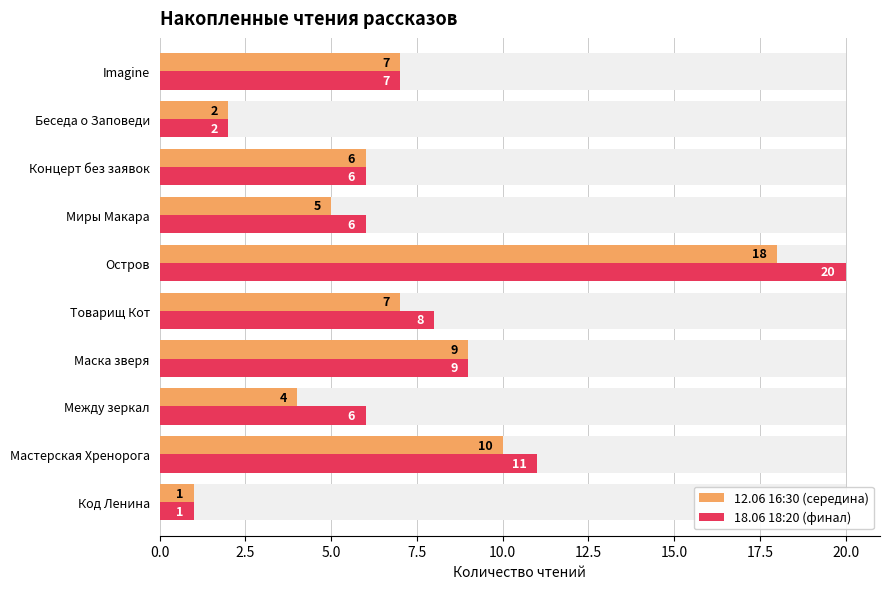

Reading right to left, extract all data points from this chart.

12.06 16:30 (середина): 7	2	6	5	18	7	9	4	10	1
18.06 18:20 (финал): 7	2	6	6	20	8	9	6	11	1